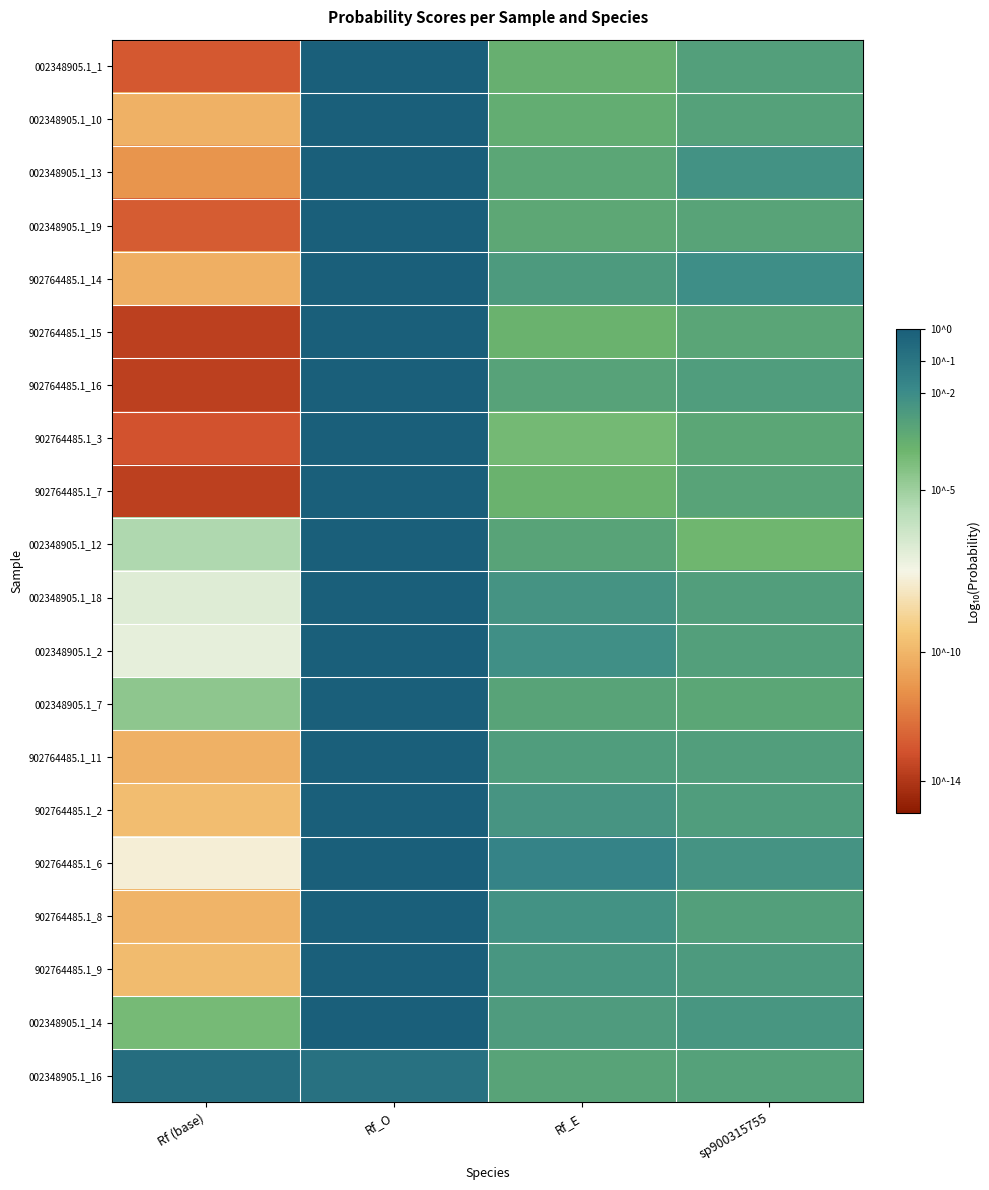

Reading left to right, list all the values displayed in this chart.

002348905.1_1: Rf (base)=-12.9	Rf_O=-0.0	Rf_E=-3.5	sp900315755=-2.9
002348905.1_10: Rf (base)=-10.1	Rf_O=-0.0	Rf_E=-3.4	sp900315755=-2.9
002348905.1_13: Rf (base)=-11.1	Rf_O=-0.0	Rf_E=-3.2	sp900315755=-2.2
002348905.1_19: Rf (base)=-12.8	Rf_O=-0.0	Rf_E=-3.2	sp900315755=-3.0
902764485.1_14: Rf (base)=-10.2	Rf_O=-0.0	Rf_E=-2.6	sp900315755=-2.1
902764485.1_15: Rf (base)=-13.7	Rf_O=-0.0	Rf_E=-3.7	sp900315755=-3.1
902764485.1_16: Rf (base)=-13.7	Rf_O=-0.0	Rf_E=-3.0	sp900315755=-2.7
902764485.1_3: Rf (base)=-13.1	Rf_O=-0.0	Rf_E=-3.9	sp900315755=-3.1
902764485.1_7: Rf (base)=-13.7	Rf_O=-0.0	Rf_E=-3.7	sp900315755=-3.0
002348905.1_12: Rf (base)=-5.4	Rf_O=-0.0	Rf_E=-3.0	sp900315755=-3.9
002348905.1_18: Rf (base)=-6.8	Rf_O=-0.0	Rf_E=-2.3	sp900315755=-2.8
002348905.1_2: Rf (base)=-7.1	Rf_O=-0.0	Rf_E=-2.2	sp900315755=-2.8
002348905.1_7: Rf (base)=-4.6	Rf_O=-0.0	Rf_E=-3.0	sp900315755=-3.1
902764485.1_11: Rf (base)=-10.2	Rf_O=-0.0	Rf_E=-2.7	sp900315755=-2.8
902764485.1_2: Rf (base)=-9.8	Rf_O=-0.0	Rf_E=-2.4	sp900315755=-2.7
902764485.1_6: Rf (base)=-7.8	Rf_O=-0.0	Rf_E=-1.6	sp900315755=-2.3
902764485.1_8: Rf (base)=-10.0	Rf_O=-0.0	Rf_E=-2.3	sp900315755=-2.8
902764485.1_9: Rf (base)=-9.8	Rf_O=-0.0	Rf_E=-2.4	sp900315755=-2.6
002348905.1_14: Rf (base)=-4.0	Rf_O=-0.0	Rf_E=-2.6	sp900315755=-2.5
002348905.1_16: Rf (base)=-0.7	Rf_O=-0.9	Rf_E=-3.0	sp900315755=-2.9